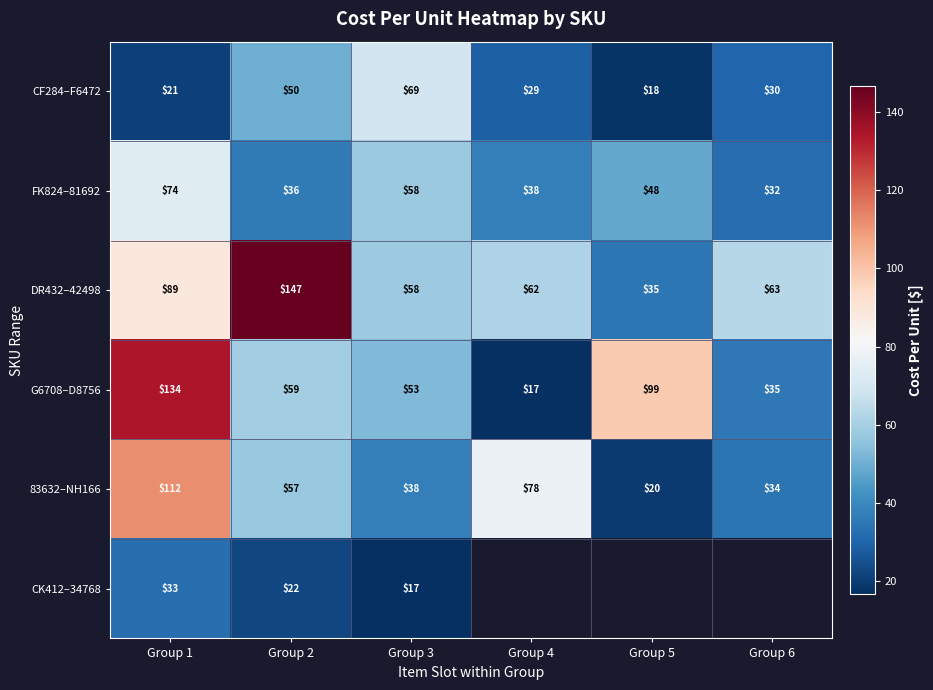

What is the minimum value shown in the chart?

16.8